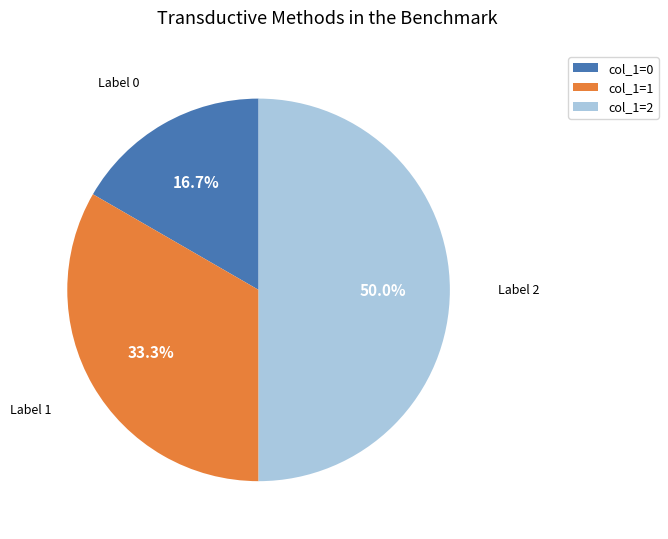

Is there a majority slice in this chart?

Yes